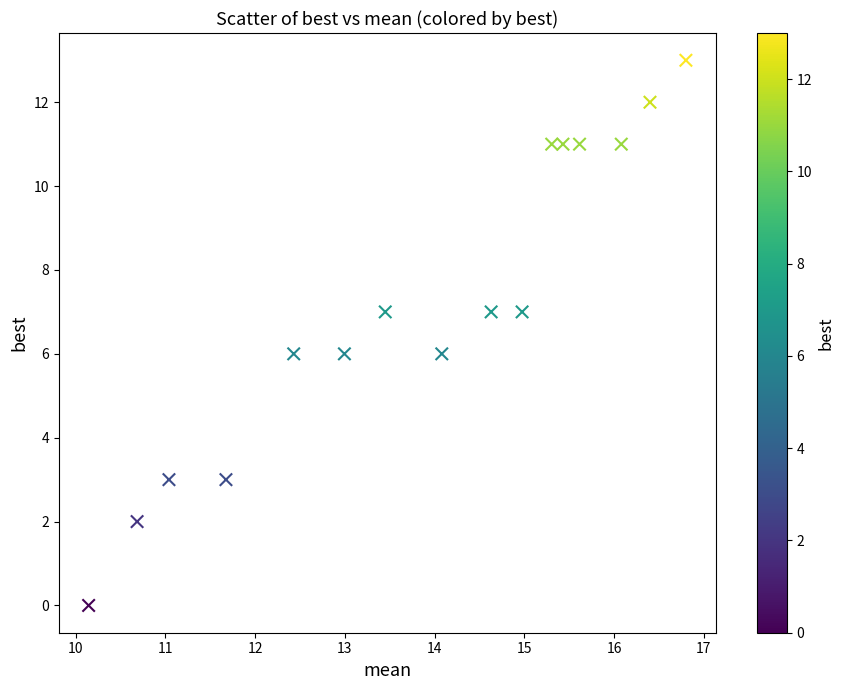

What is the range of Y values (max minus min)?

13